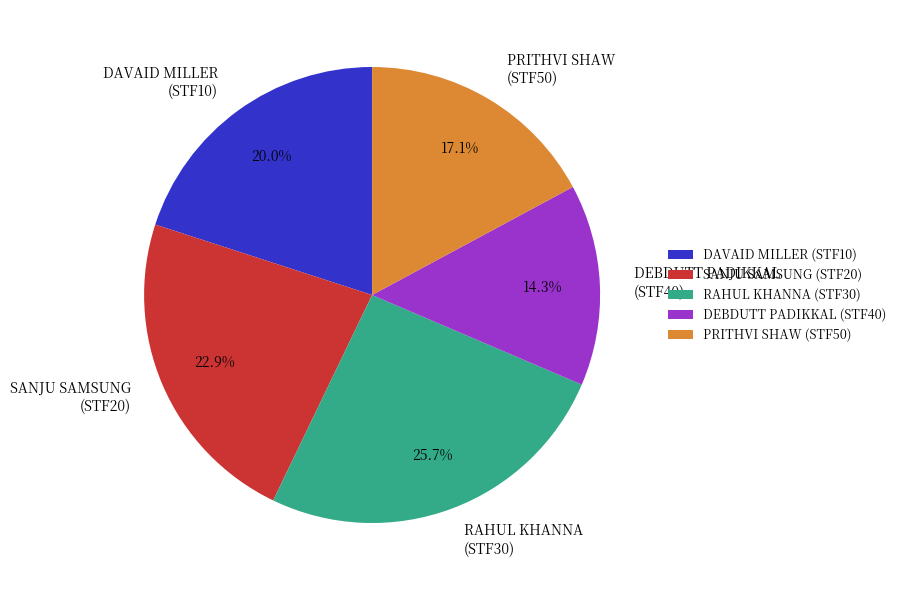

Does any single category account for the majority?

No